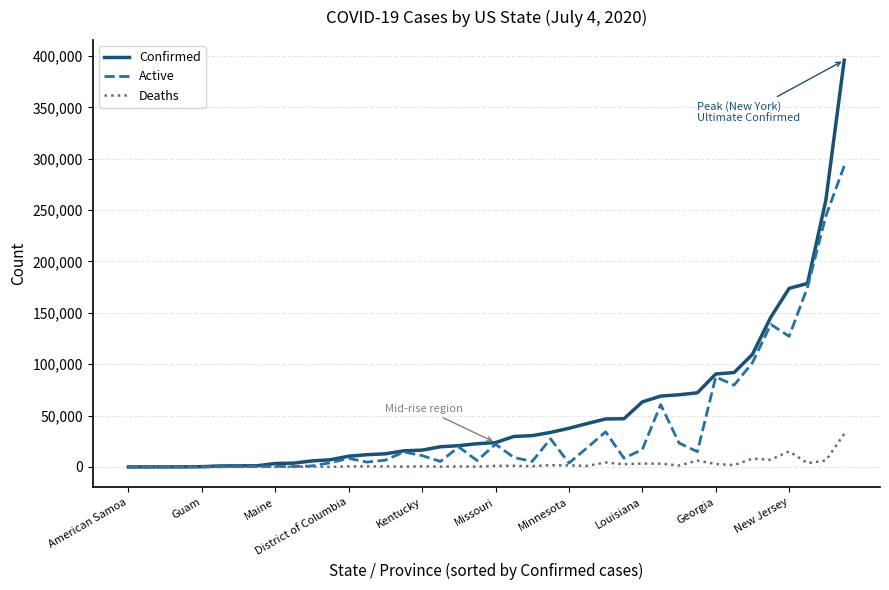

List the series in order of their peak value, lowest first.

Deaths, Active, Confirmed